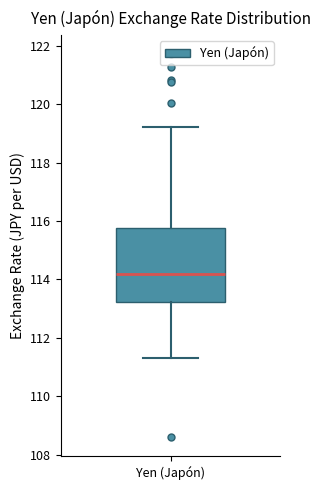

Where is the lower edge of the box for Yen (Japón) on the y-axis? The values are not printed on the chart, so give them approximately, as read against the axis.

113.2